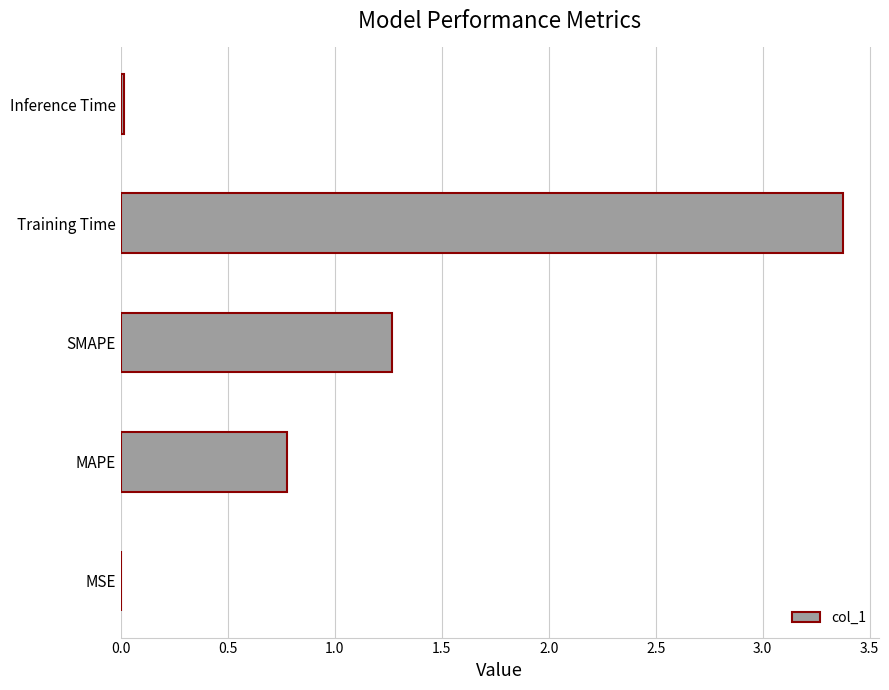

What is the maximum value shown in the chart?

3.4